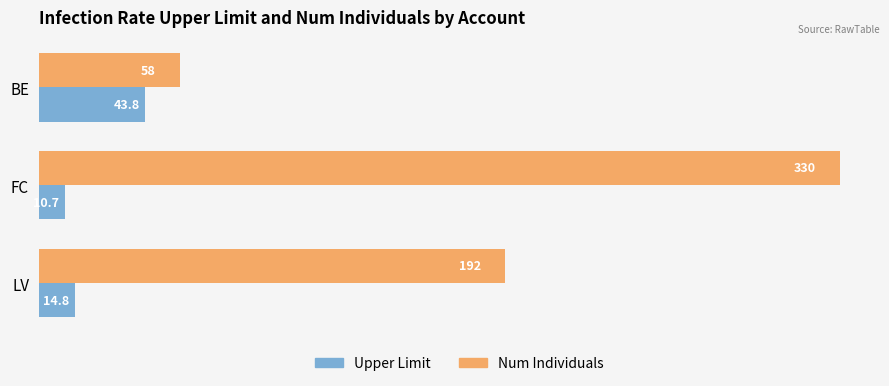

Which series has the widest spread of values?

Num Individuals